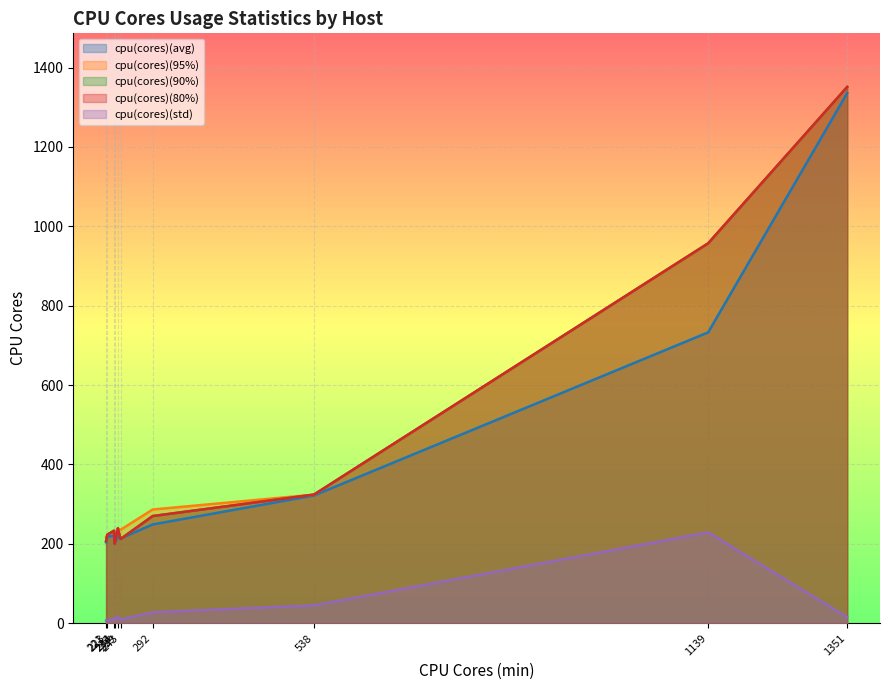

Which series has the largest range (max minus min)?

cpu(cores)(80%)